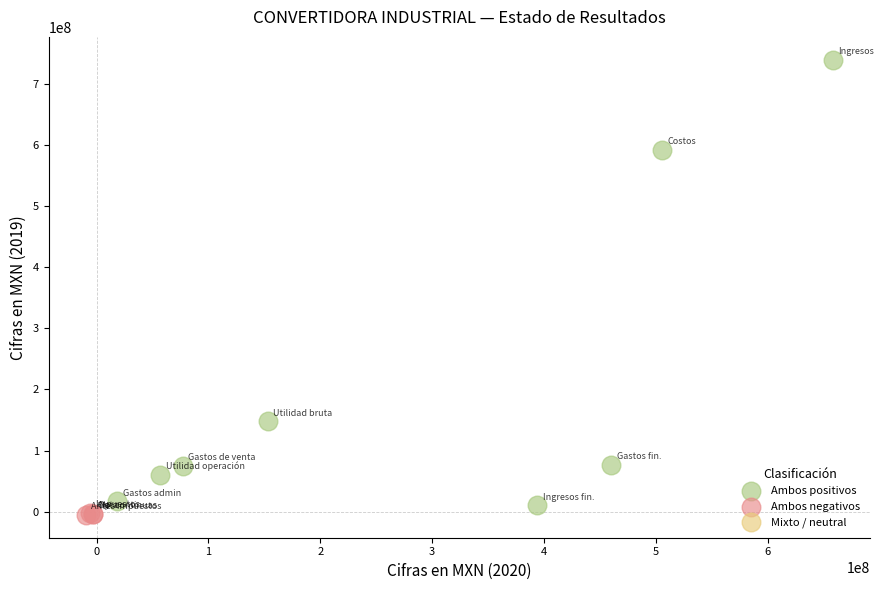

Which series contains the highest Y value?

Ambos positivos